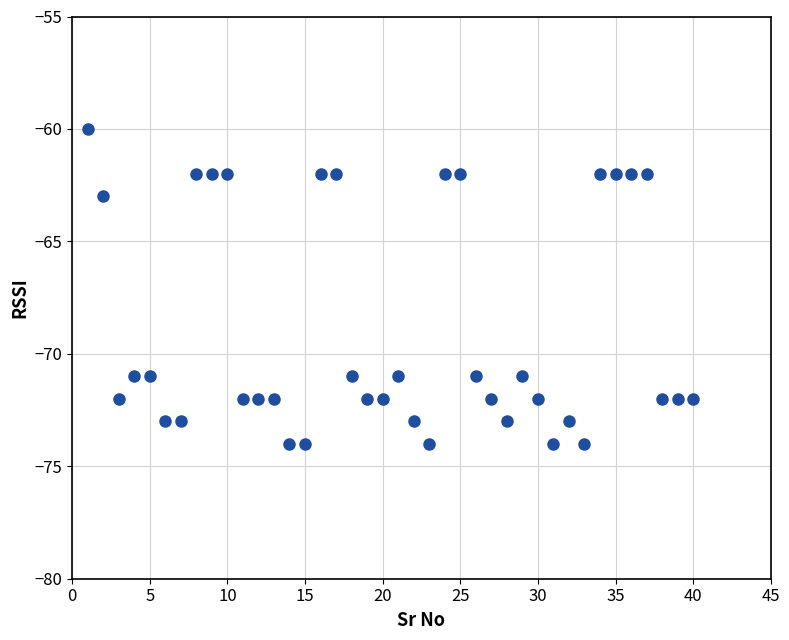

What is the range of X values (max minus min)?

39